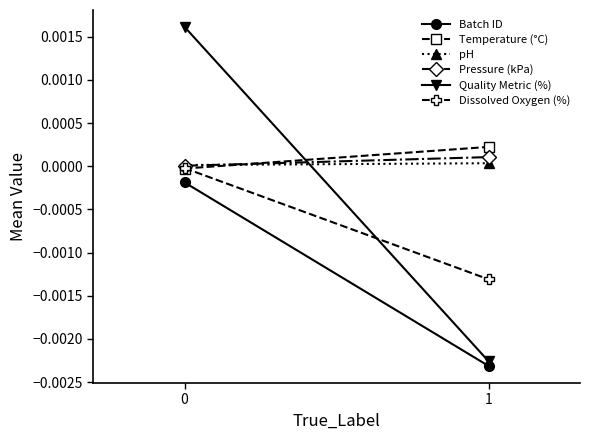

The Temperature (°C) series shows -0.0 at 0. True or false?

False